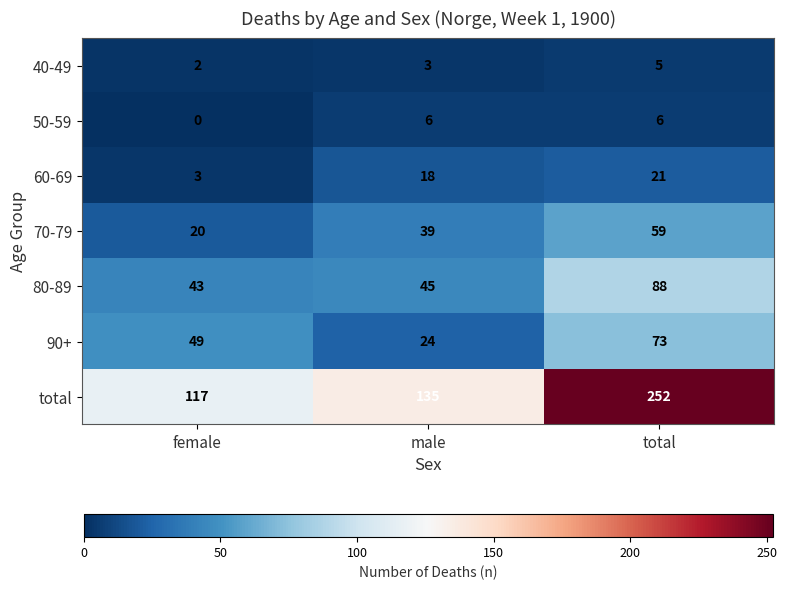

Reading left to right, extract all data points from this chart.

40-49: female=2	male=3	total=5
50-59: female=0	male=6	total=6
60-69: female=3	male=18	total=21
70-79: female=20	male=39	total=59
80-89: female=43	male=45	total=88
90+: female=49	male=24	total=73
total: female=117	male=135	total=252